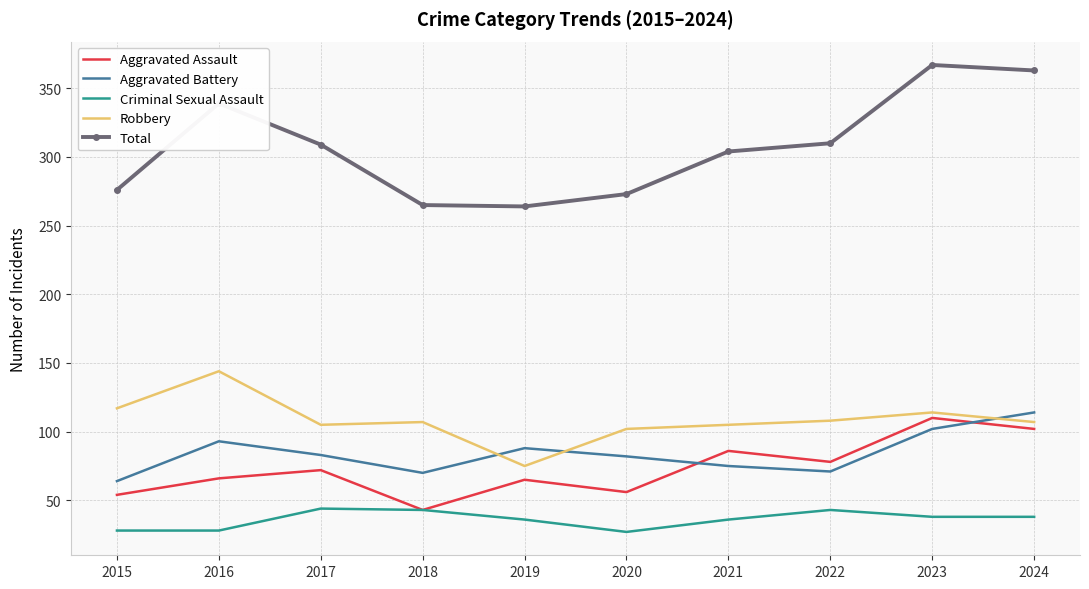

Which category has the highest value in the Aggravated Battery series?

2024